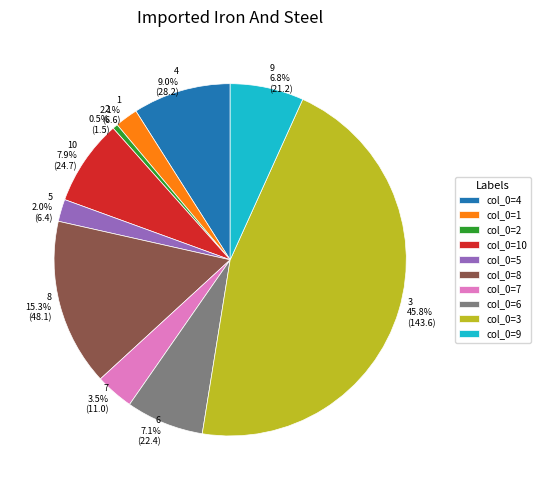

Is there a majority slice in this chart?

No